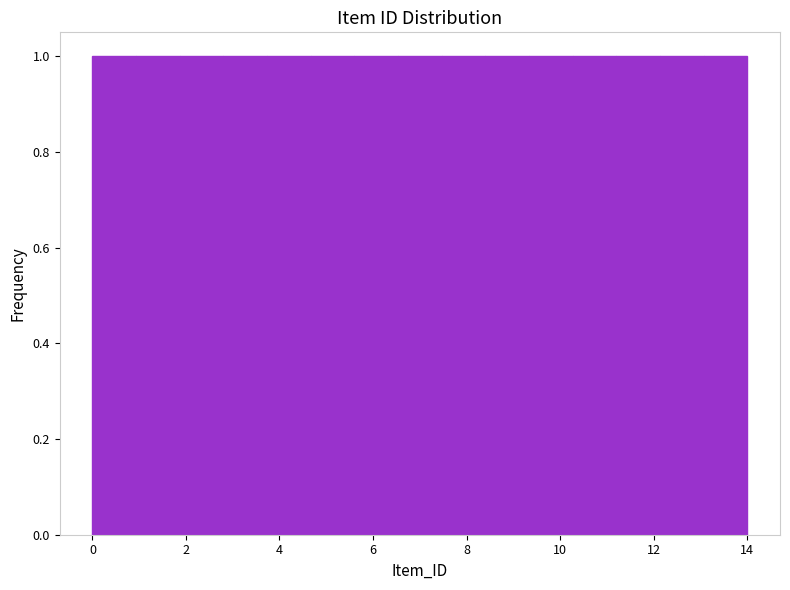

Reading left to right, list every bar in this chart as the range it spans on the x-axis followed by its height. Neither the bar edges nor the heights are printed on the chart, so give them approximately, as read against the axes.

0.0 to 1.0: 1
1.0 to 1.8: 1
1.8 to 2.8: 1
2.8 to 3.8: 1
3.8 to 4.6: 1
4.6 to 5.6: 1
5.6 to 6.6: 1
6.6 to 7.4: 1
7.4 to 8.4: 1
8.4 to 9.4: 1
9.4 to 10.2: 1
10.2 to 11.2: 1
11.2 to 12.2: 1
12.2 to 13.0: 1
13.0 to 14.0: 1